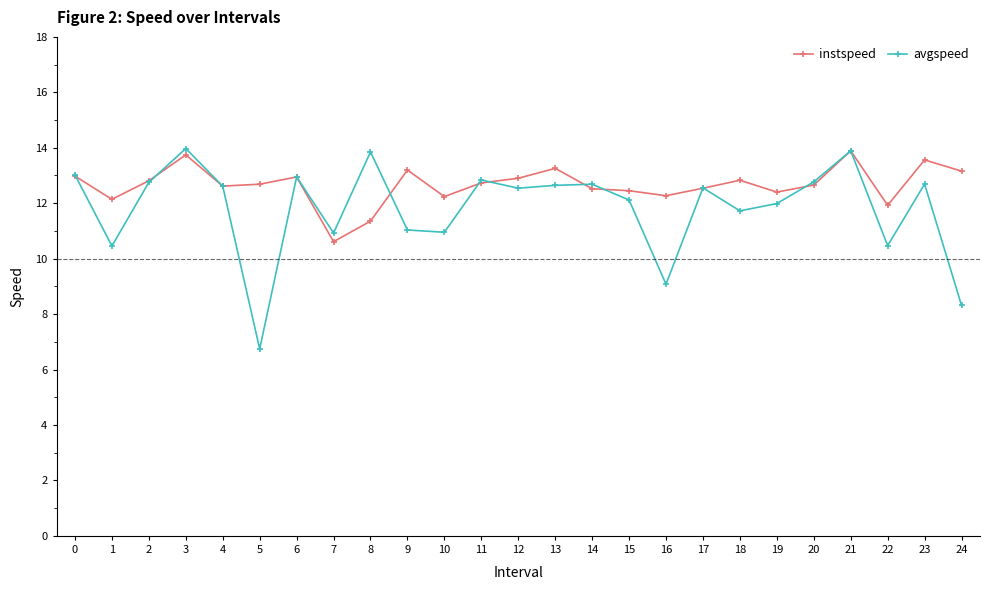

Which series has the largest range (max minus min)?

avgspeed